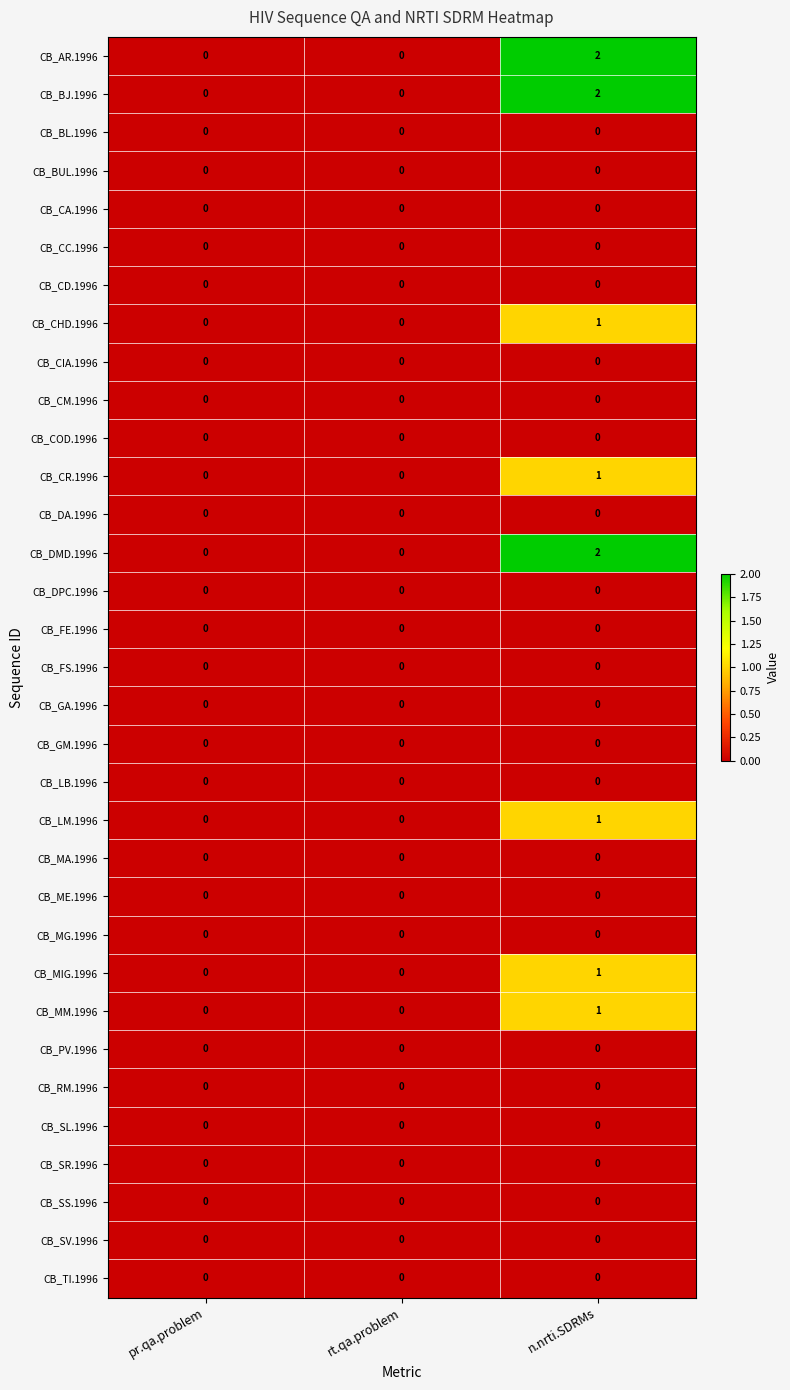

At which category does the chart reach its peak across all series?

n.nrti.SDRMs